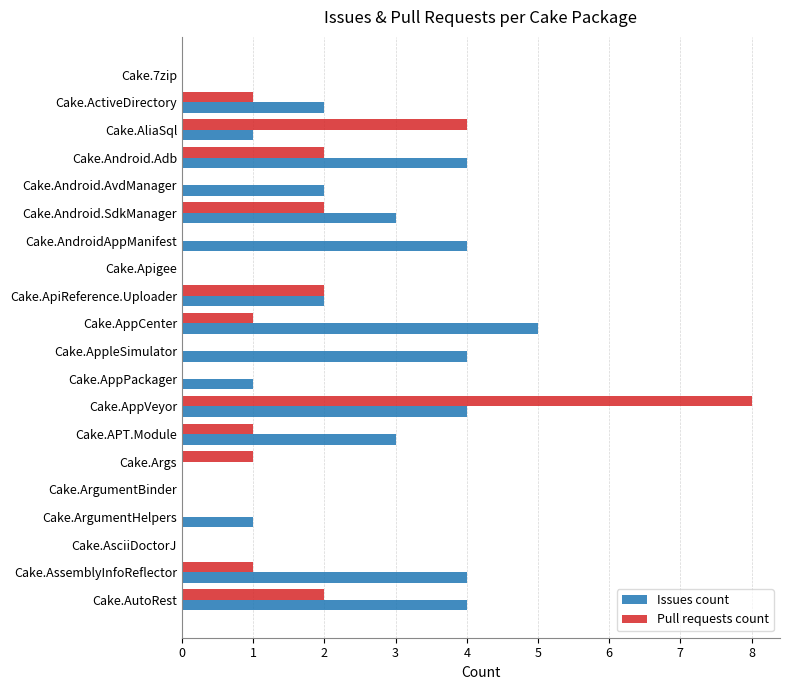

Which series changed the most between Cake.Apigee and Cake.AppPackager?

Issues count